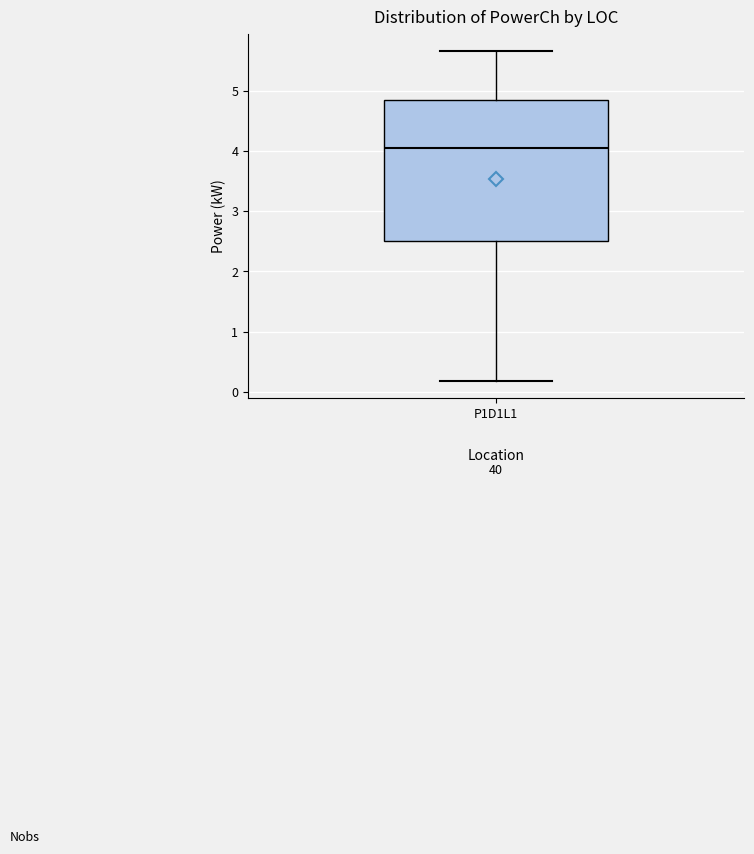

Where is the upper edge of the box for P1D1L1 on the y-axis? The values are not printed on the chart, so give them approximately, as read against the axis.

4.8